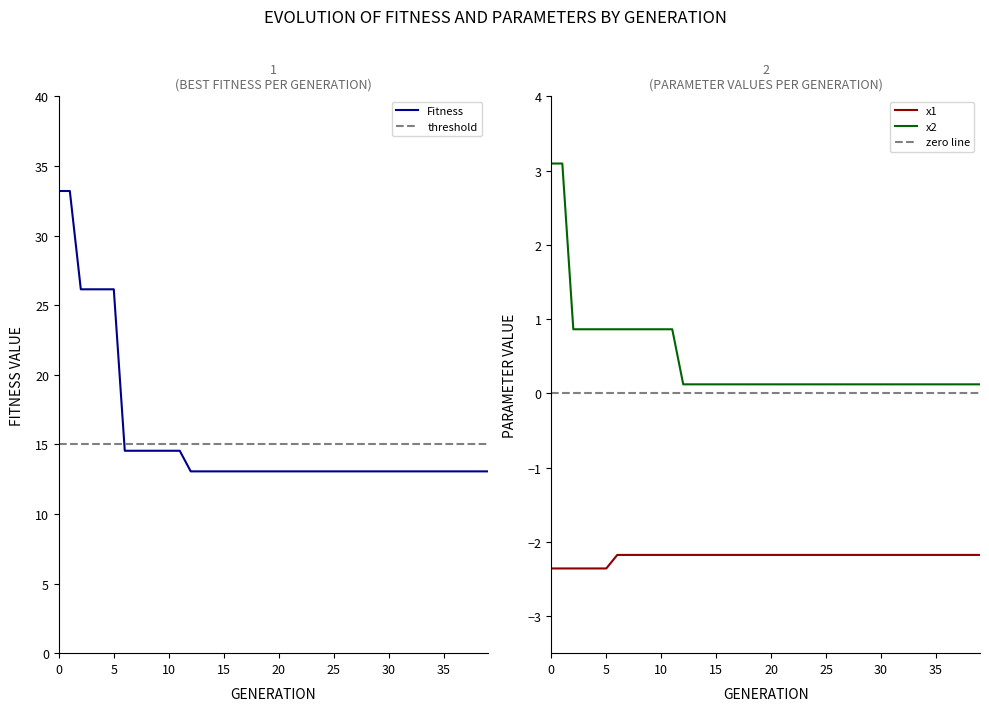

What is the greatest value displayed?

33.2